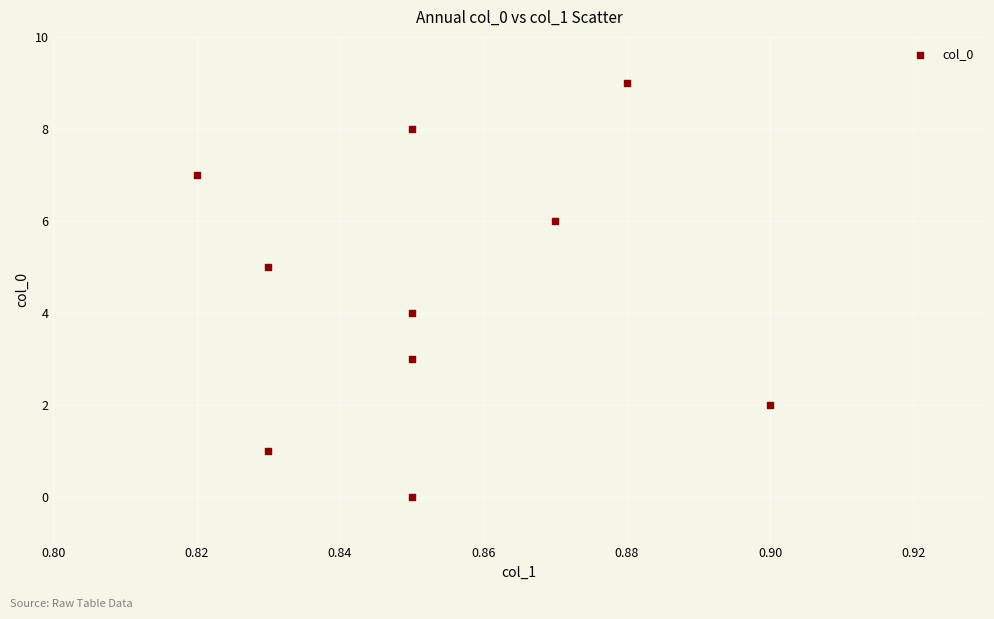

What is the range of Y values (max minus min)?

9